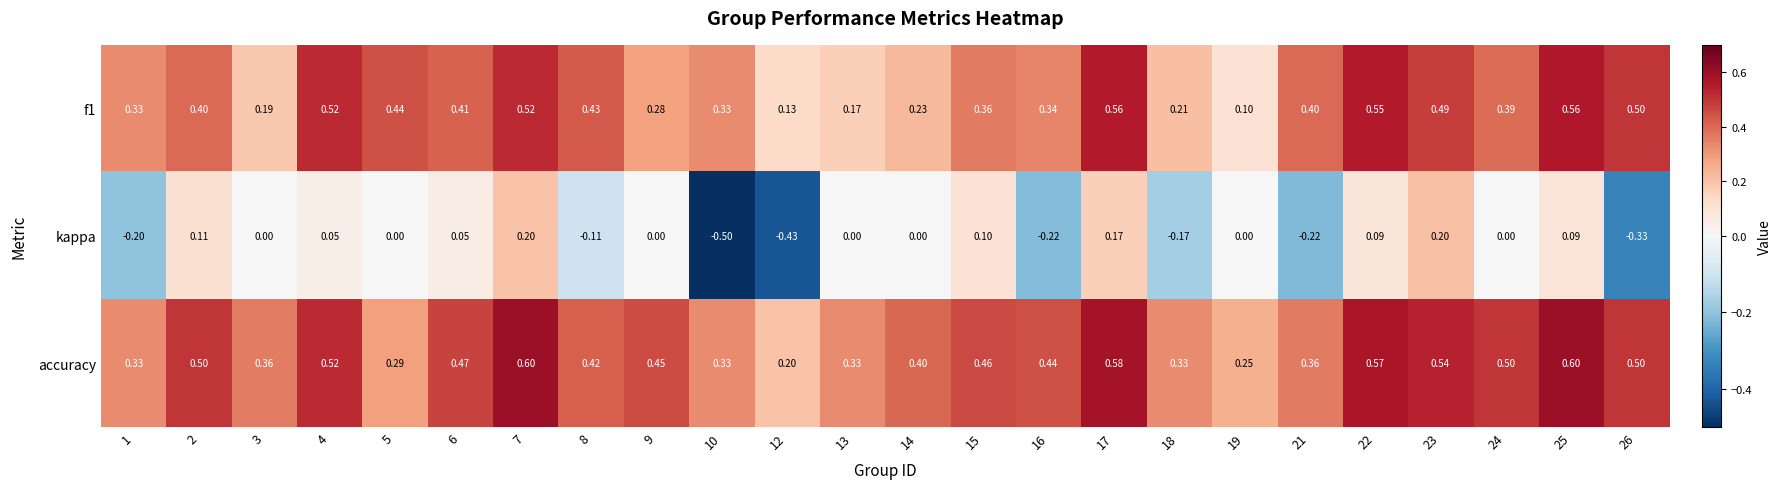

Between 22 and 23, which series saw the biggest shift?

kappa